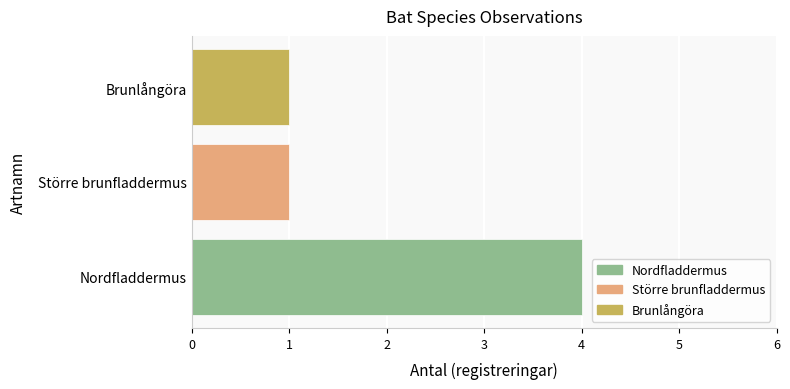

True or false: the data shows 0 at Brunlångöra.

False